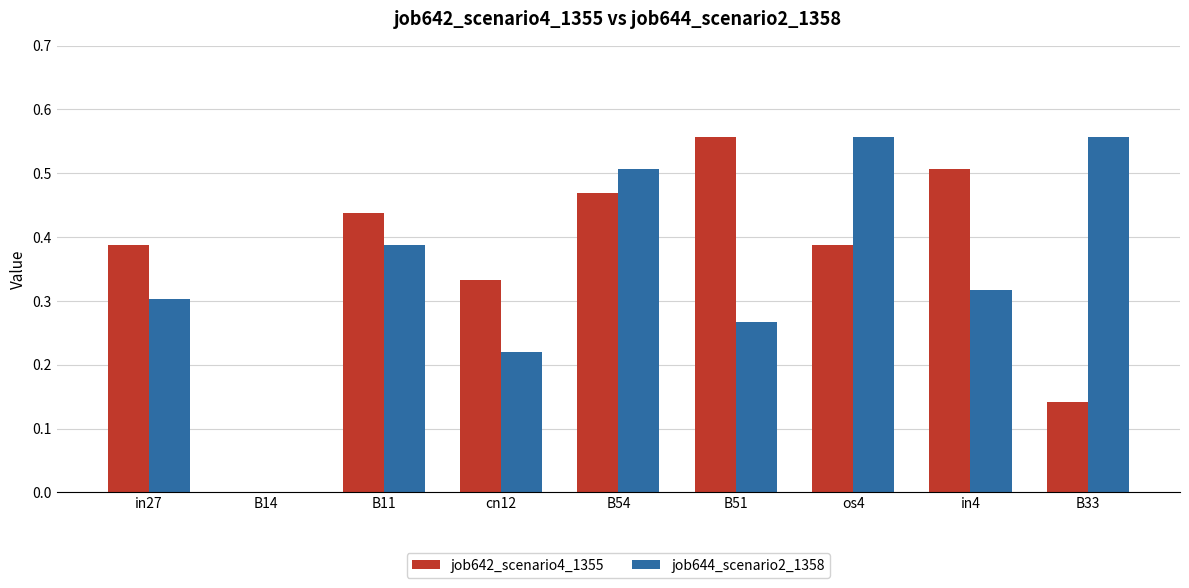

The job644_scenario2_1358 series shows 0.2 at B51. True or false?

False